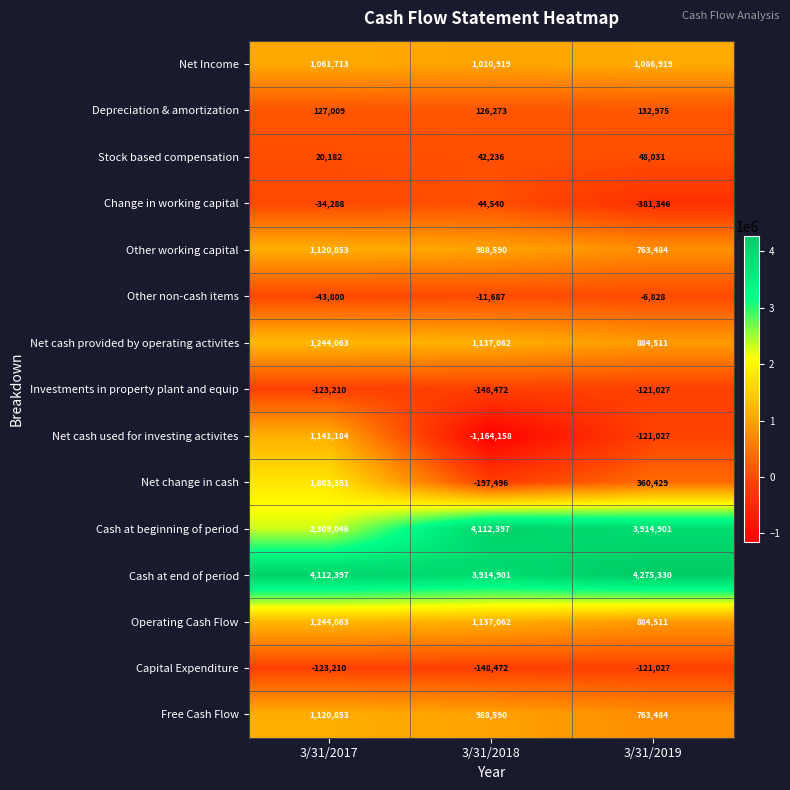

List the labels in order of Other non-cash items value, largest first.

3/31/2019, 3/31/2018, 3/31/2017